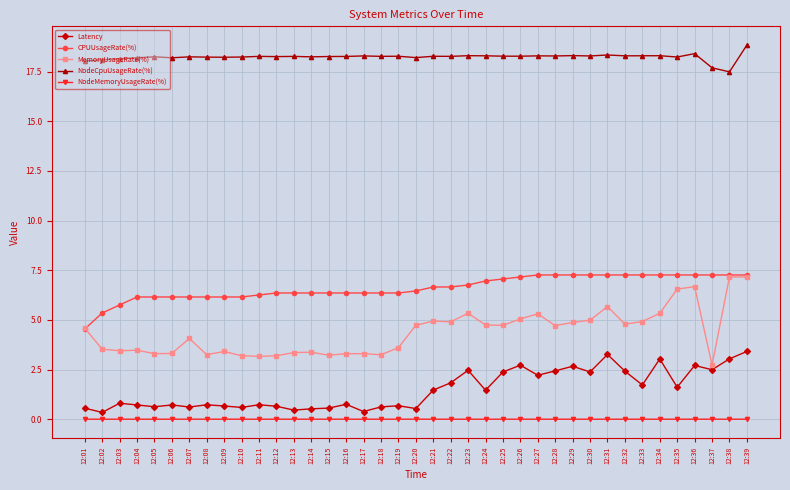

True or false: Latency and CPUUsageRate(%) cross at least once.

False